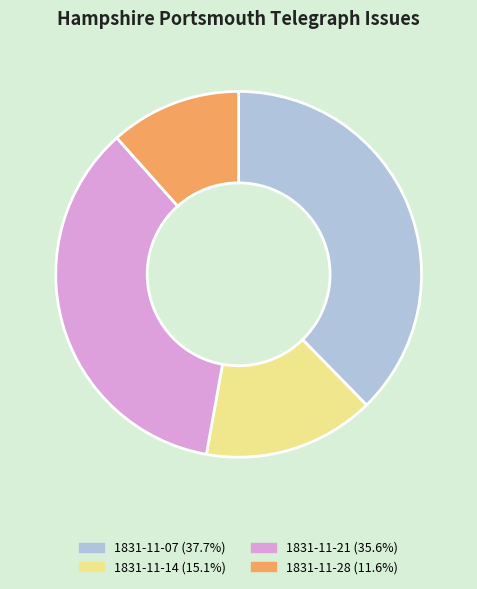

Does any single category account for the majority?

No